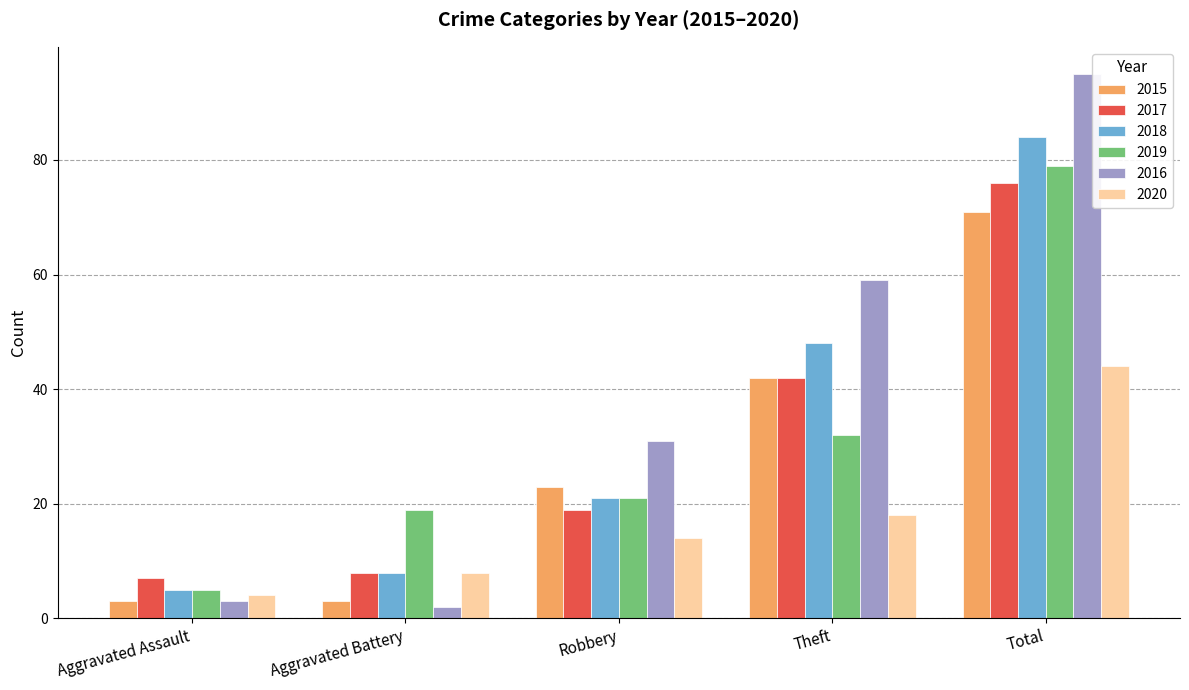

Rank the categories by 2020 value from highest to lowest.

Total, Theft, Robbery, Aggravated Battery, Aggravated Assault